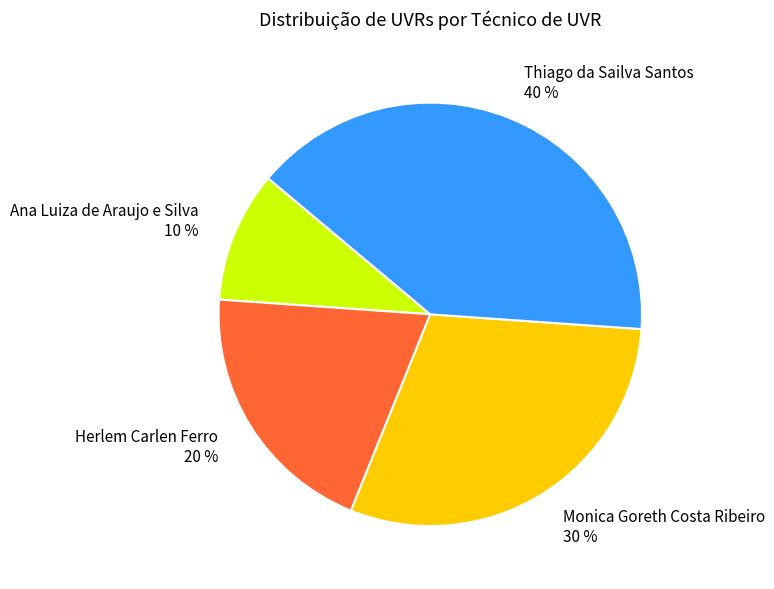

Does Thiago da Sailva Santos represent more than half of the total?

No